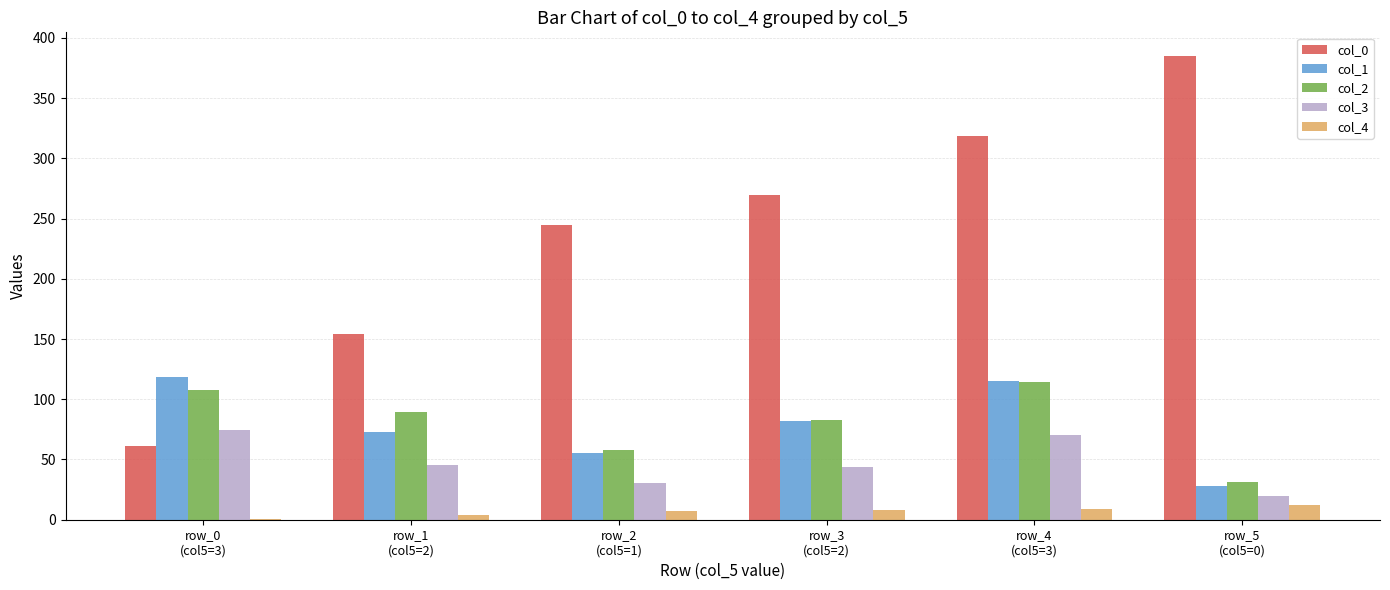

What is the difference between the col_0 values at row_2
(col5=1) and row_4
(col5=3)?

73.3